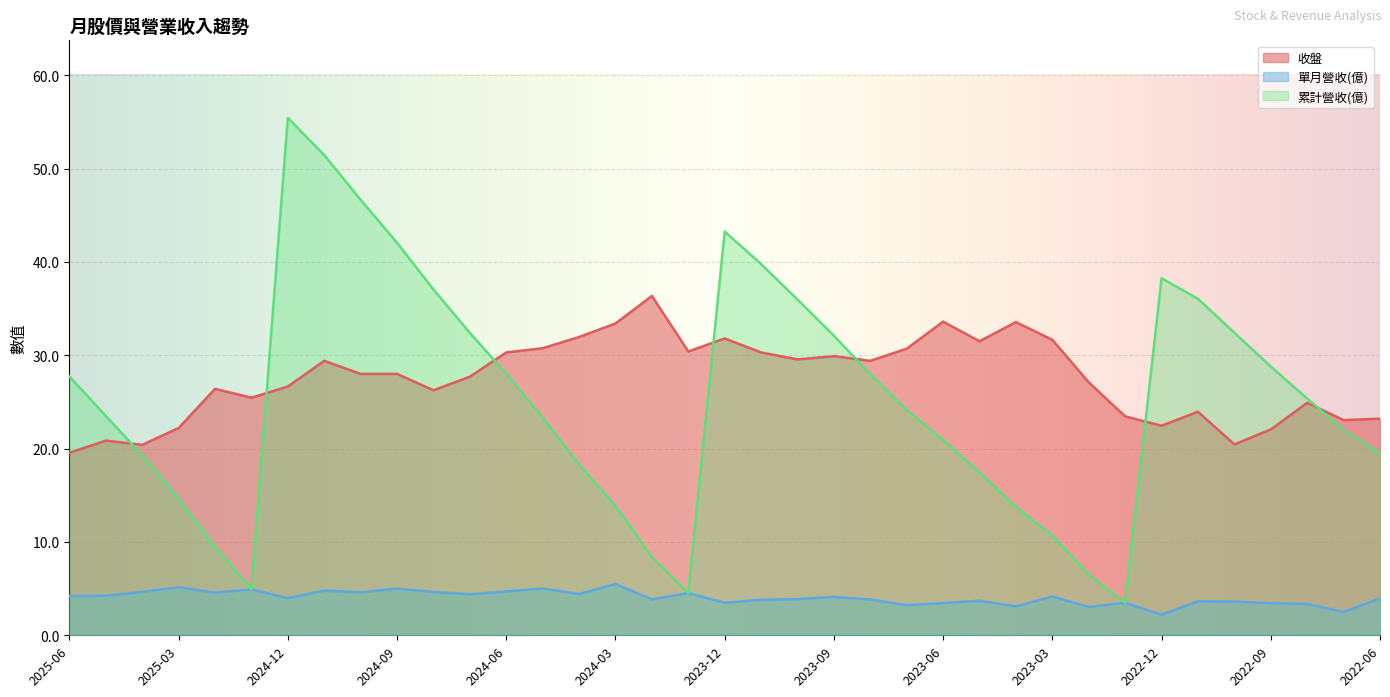

True or false: 收盤 and 單月營收(億) cross at least once.

False